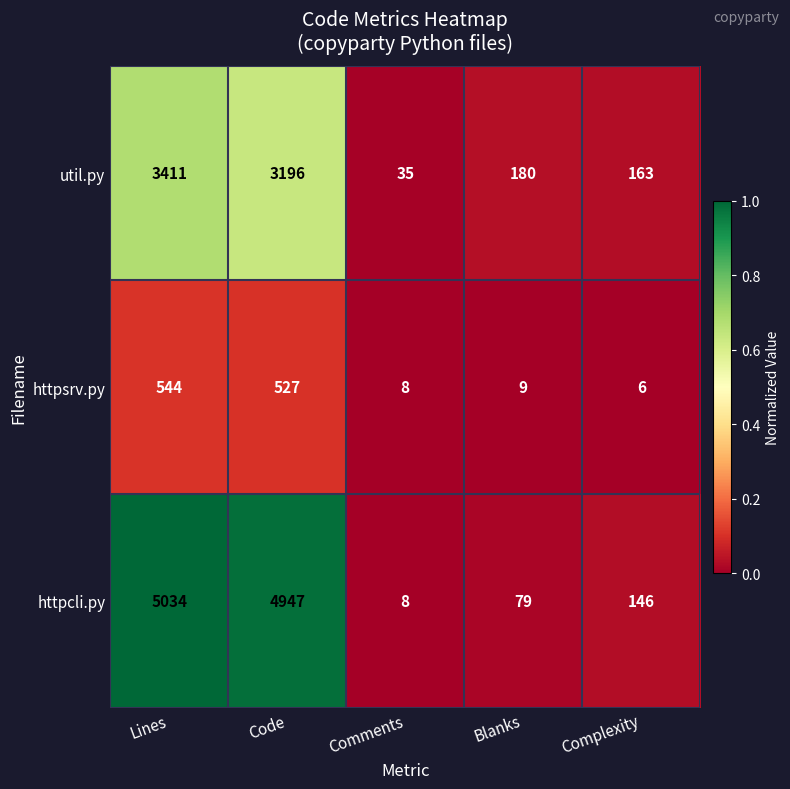

Reading right to left, list all the values displayed in this chart.

util.py: 163	180	35	3196	3411
httpsrv.py: 6	9	8	527	544
httpcli.py: 146	79	8	4947	5034